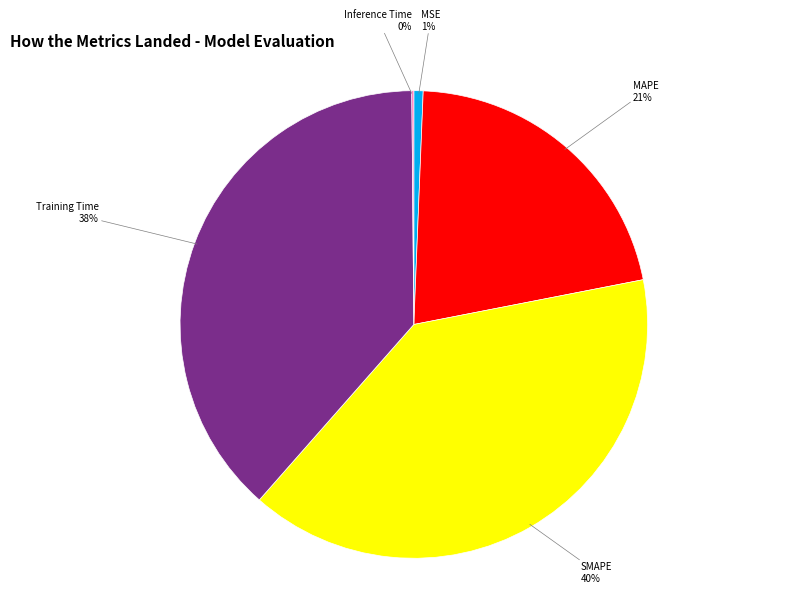

The Training Time slice represents 38% of the pie. True or false?

True